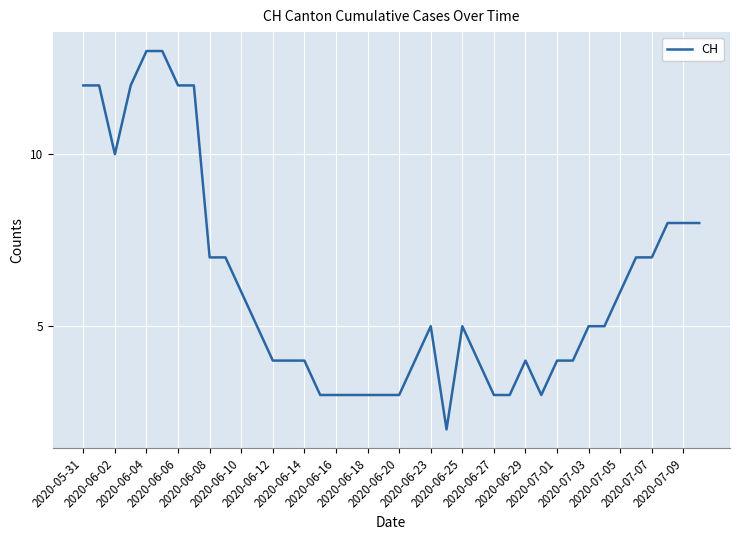

What is the greatest value displayed?

13